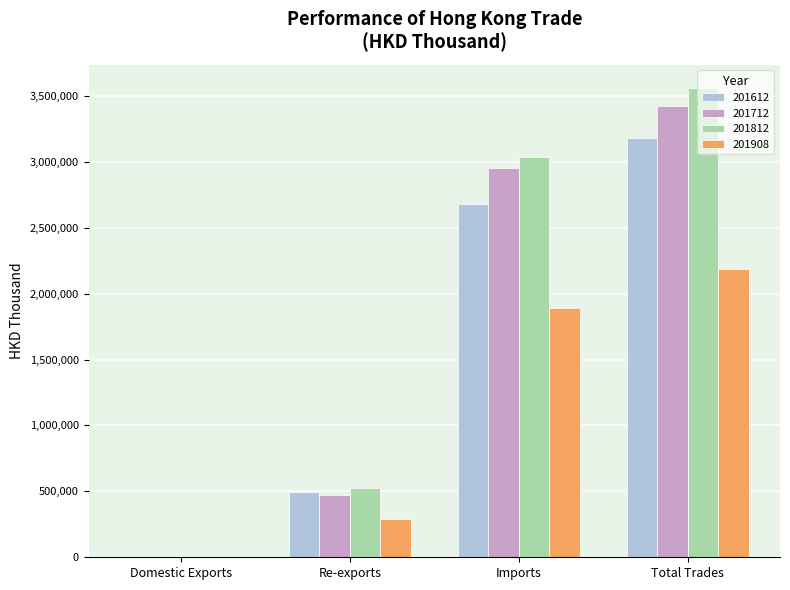

At which category is the sum across all series the highest?

Total Trades